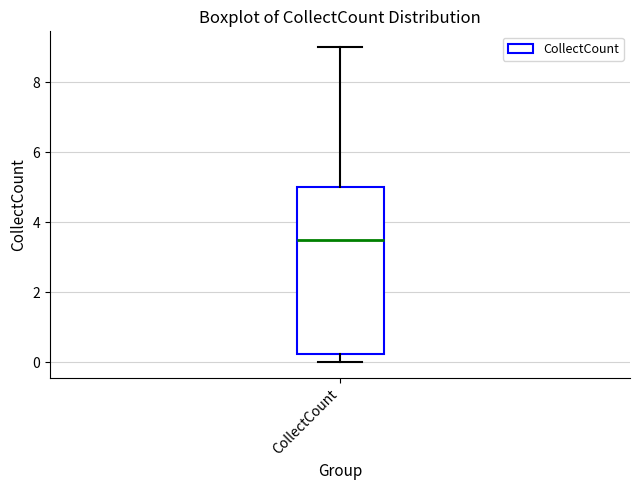

Where does the median line of the box for CollectCount sit on the y-axis? The values are not printed on the chart, so give them approximately, as read against the axis.

3.6